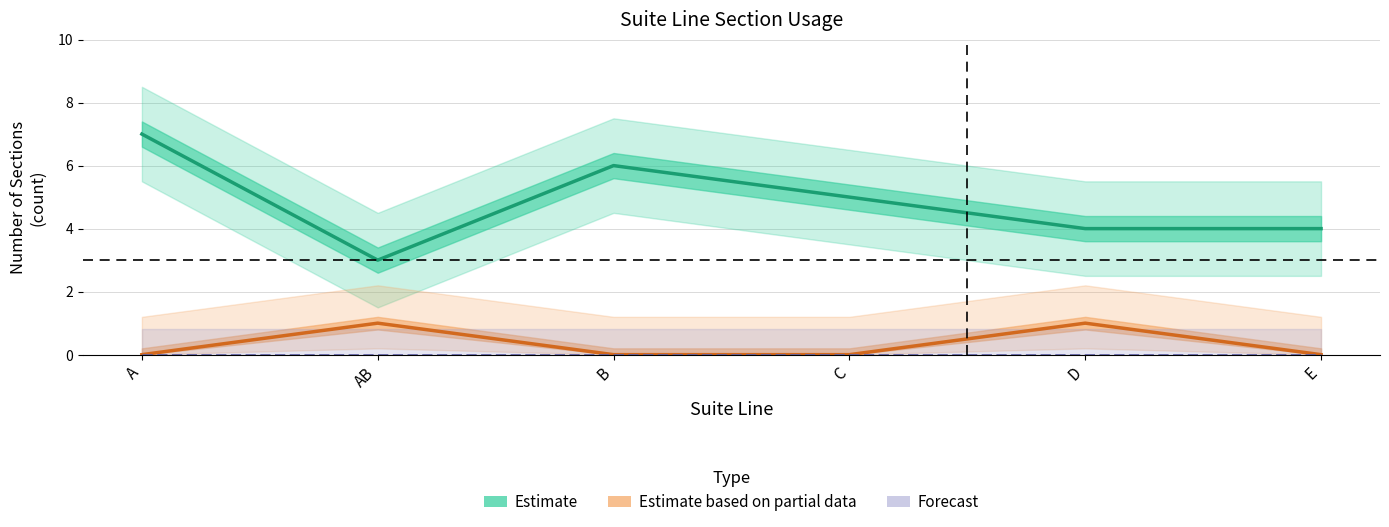

True or false: Free Sections and Occupied Sections cross at least once.

False